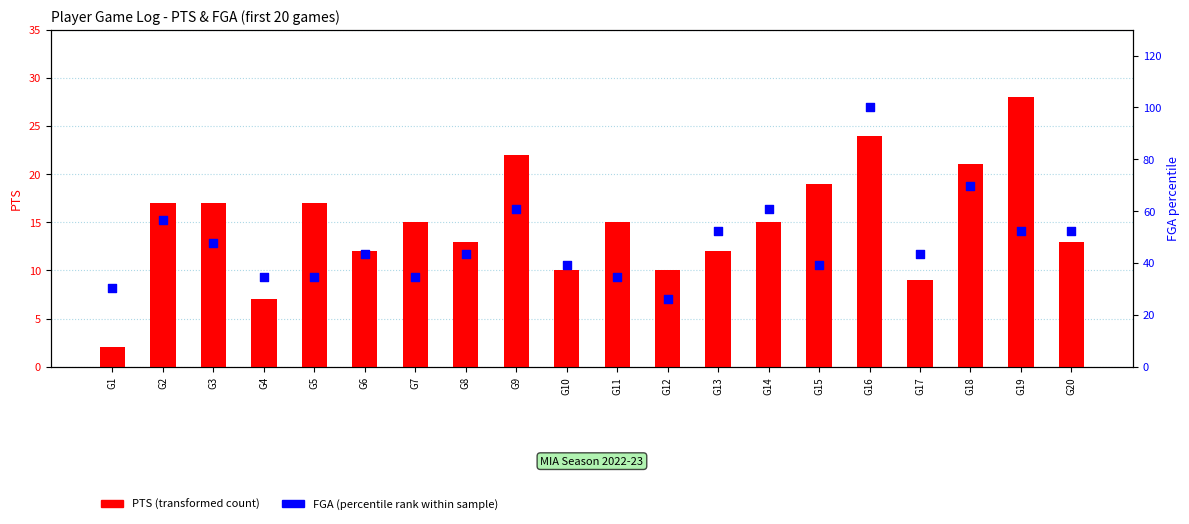

Which series has the largest Y range (max minus min)?

FGA (percentile rank)